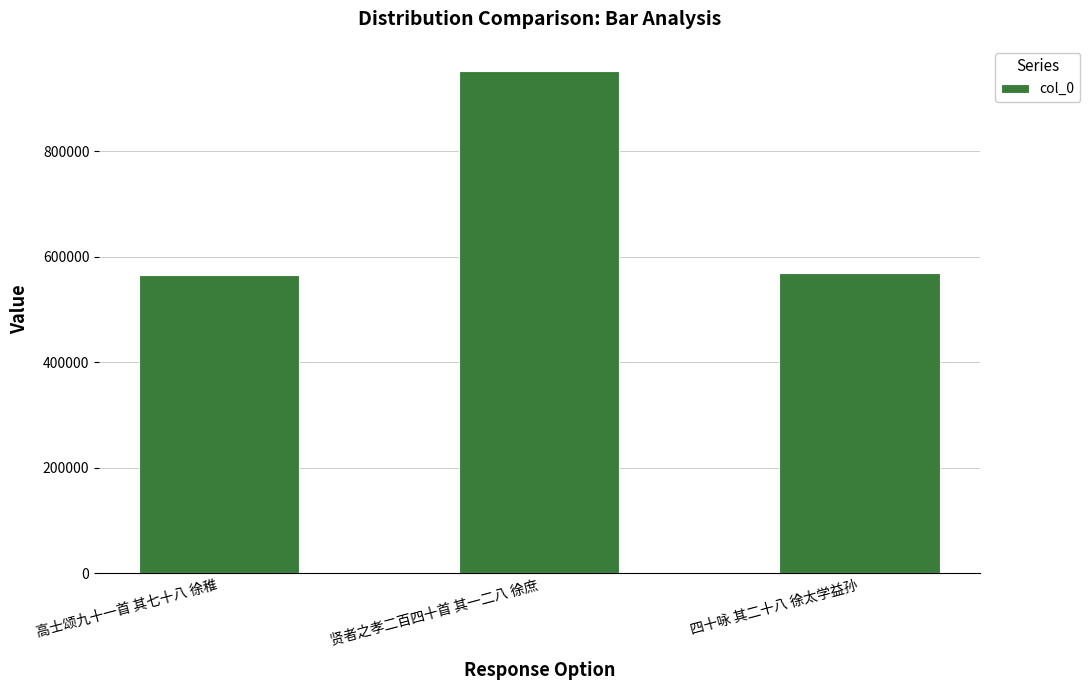

What is the change in value from 高士颂九十一首 其七十八 徐稚 to 四十咏 其二十八 徐太学益孙?

+3170